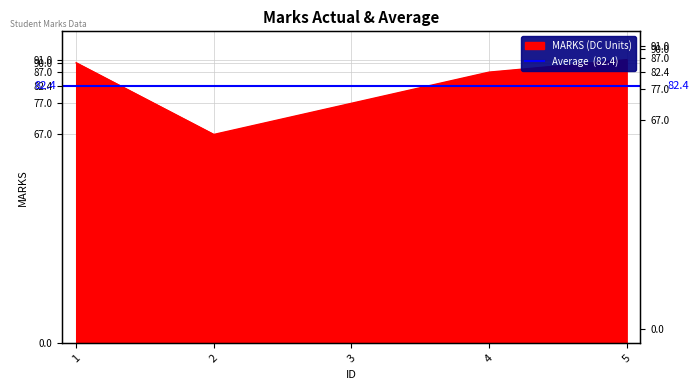

Approximately how many times larger is the value at 4 compared to 1?

1.0